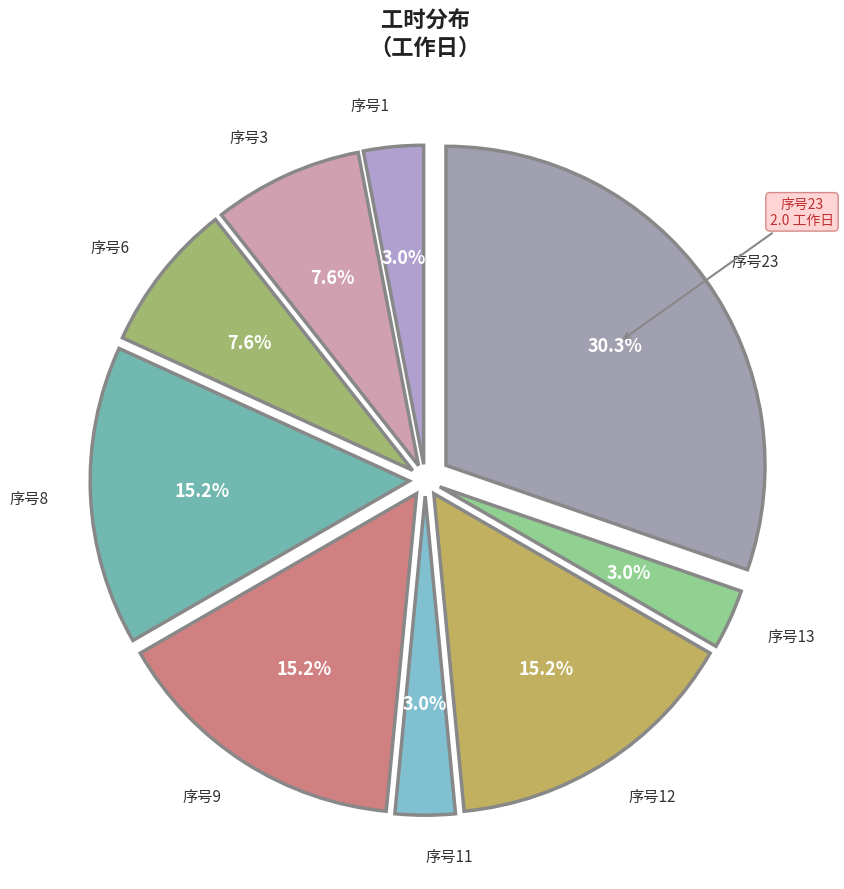

Count the number of slices in the pie.

9